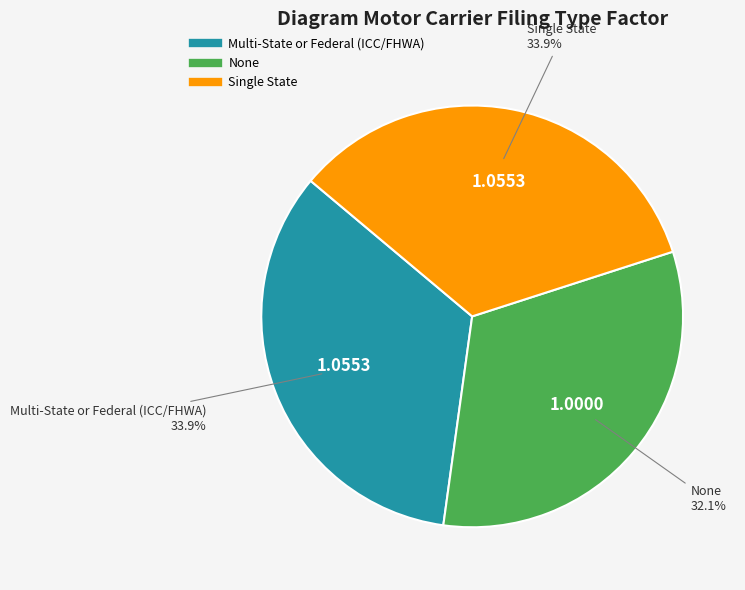

Is it true that Multi-State or Federal (ICC/FHWA) is 43% of the pie?

False